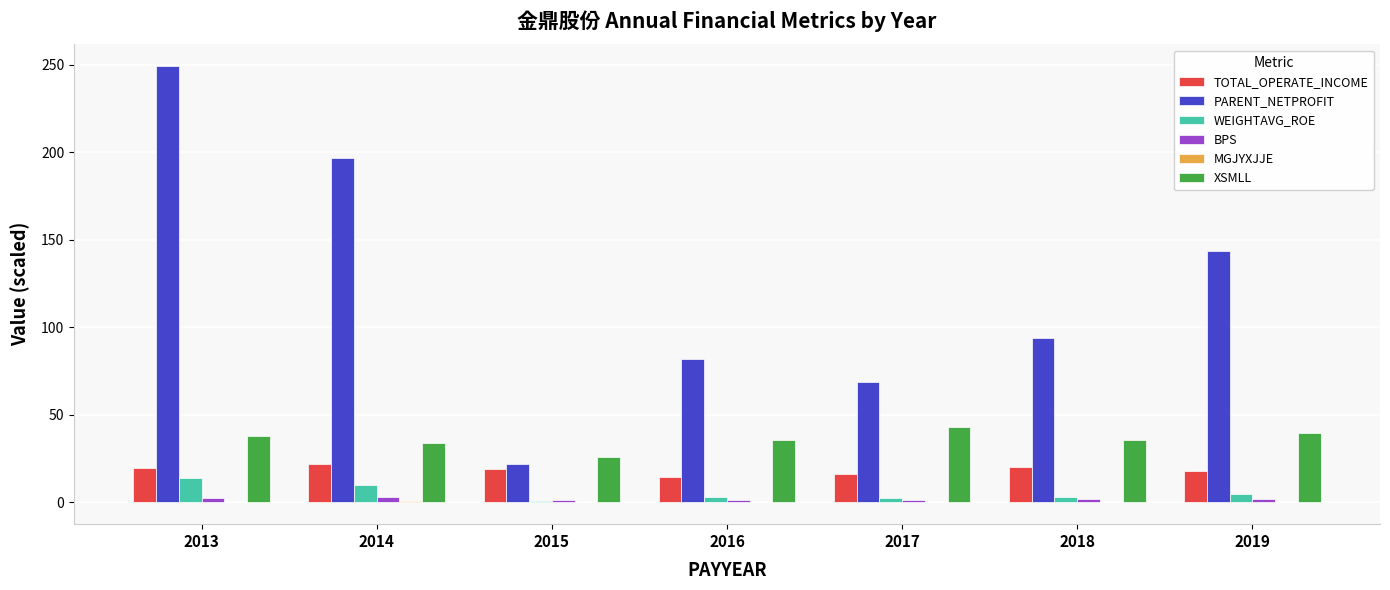

What is the maximum value for XSMLL?

42.7